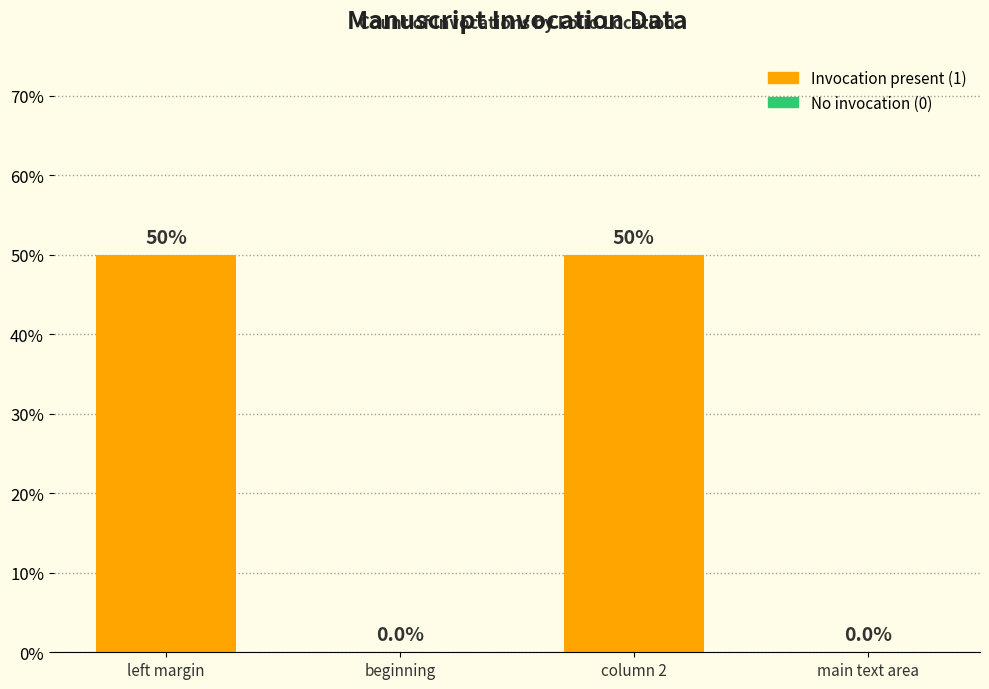

Reading right to left, extract all data points from this chart.

main text area=0	column 2=1	beginning=0	left margin=1